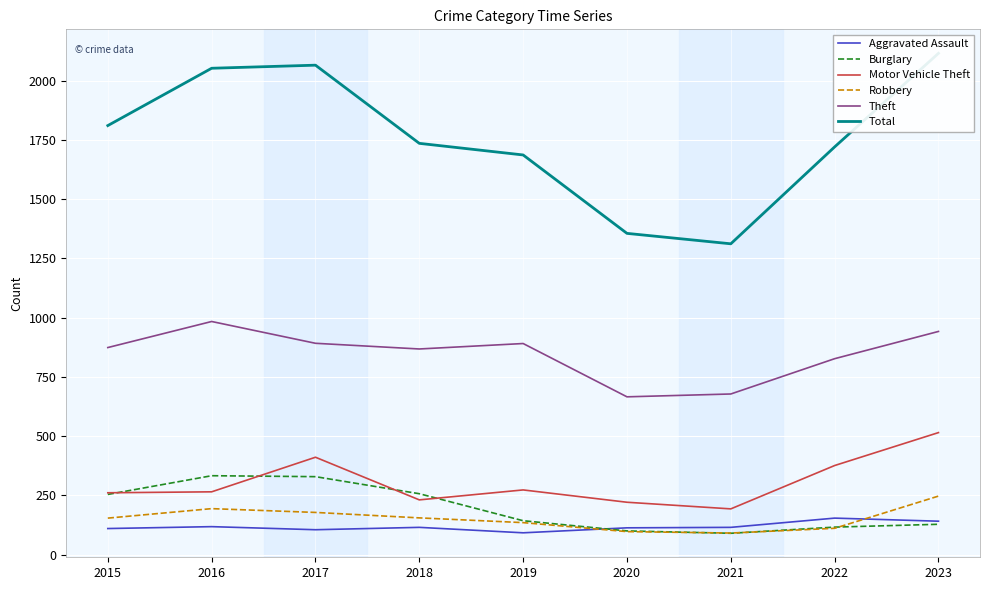

What is the difference between the highest and lowest values at 2015?

1701